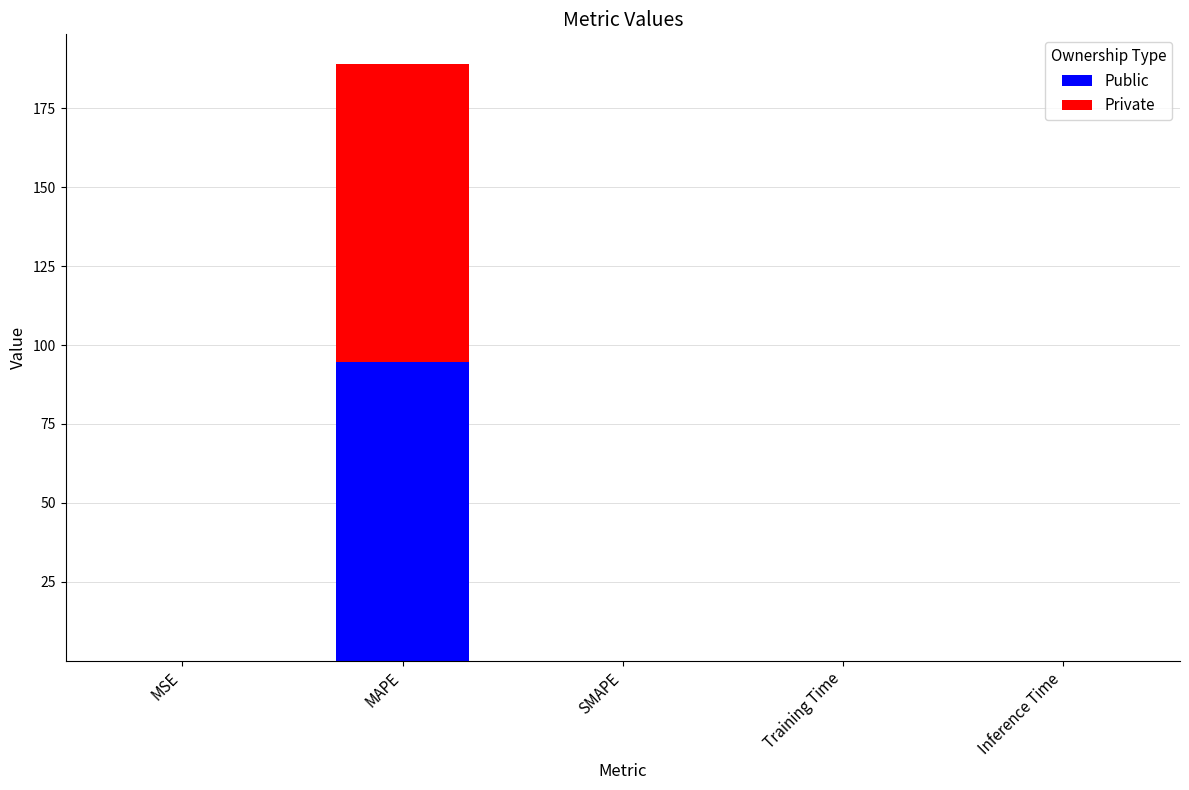

At which label does Public reach its peak?

MAPE